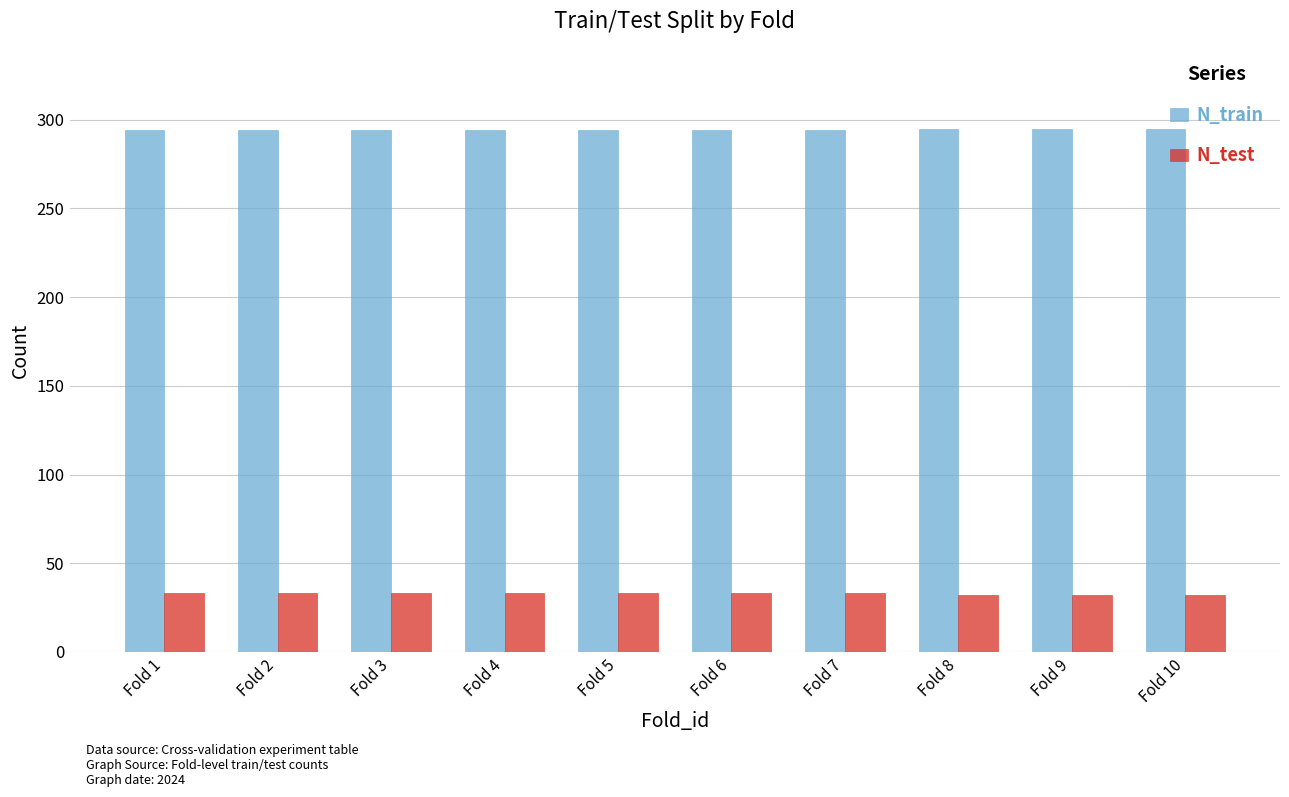

What is the maximum value shown in the chart?

295